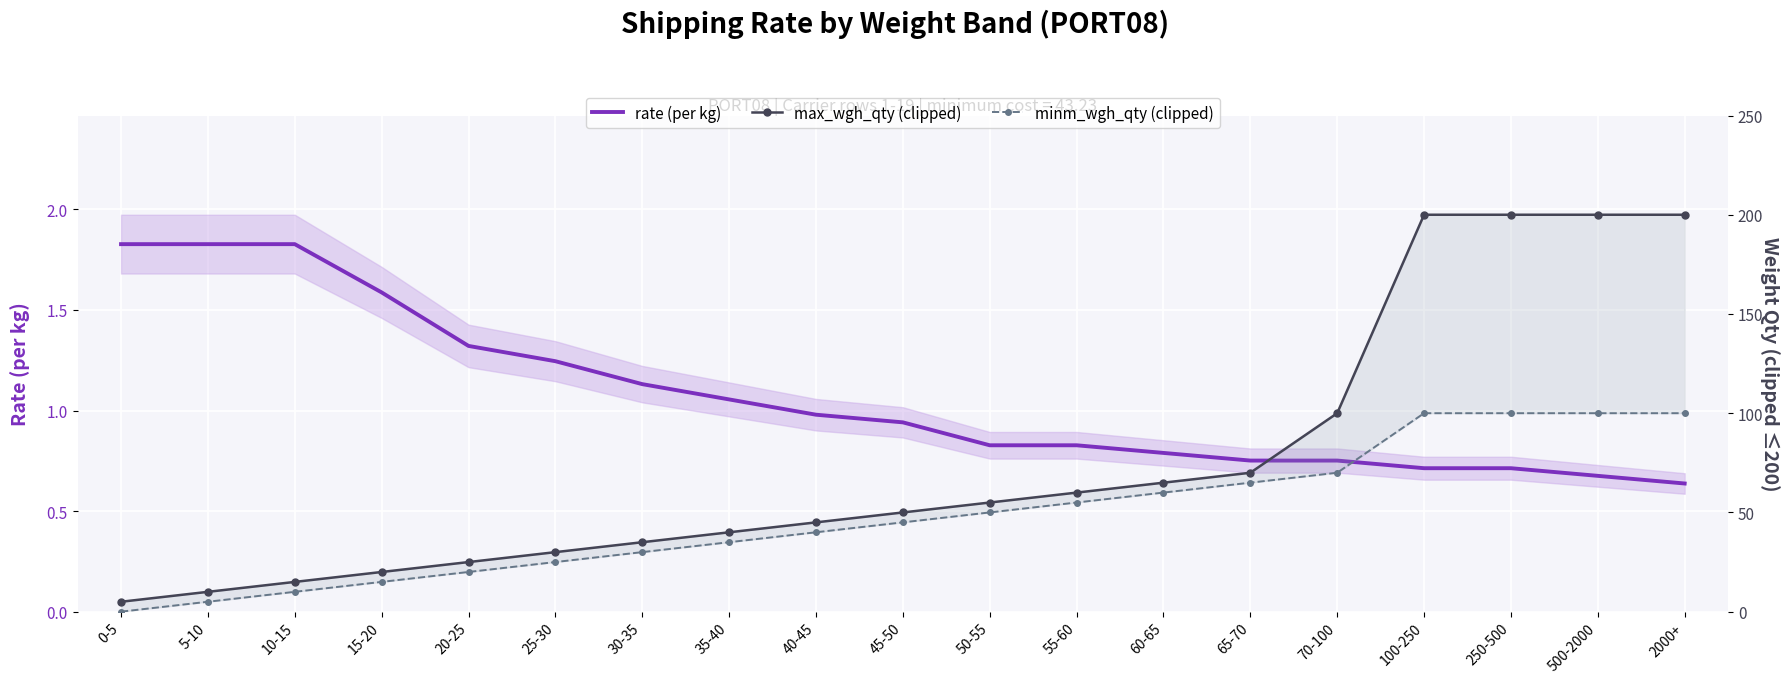

What is the difference between the maximum and minimum values in the rate (per kg) series?

1.2